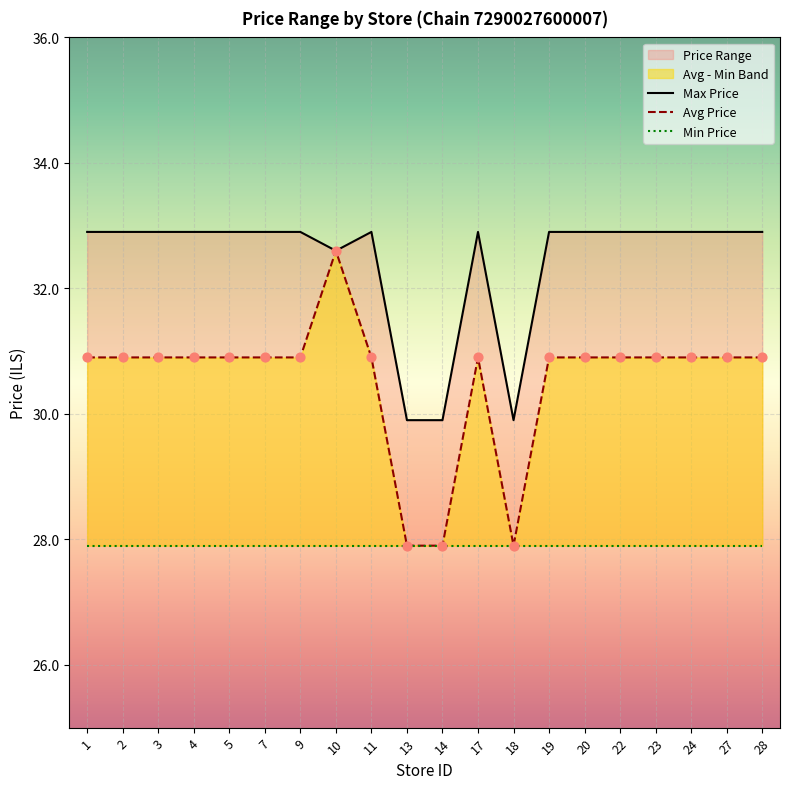

Is the value of Avg Price at 14 greater than the value of Min Price at 17?

No